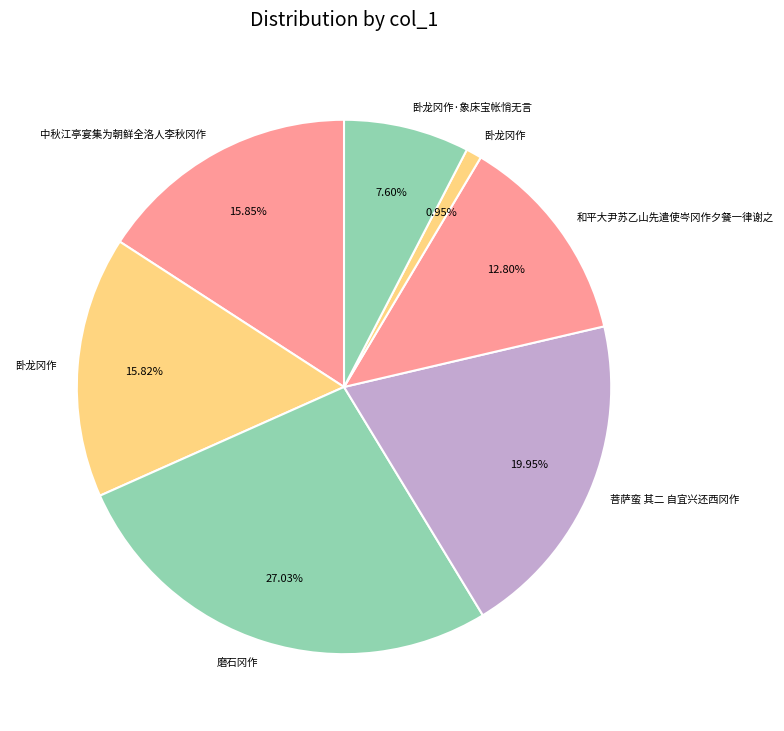

To the nearest percent, what is the difference between the largest and smallest slice percentages?

26%